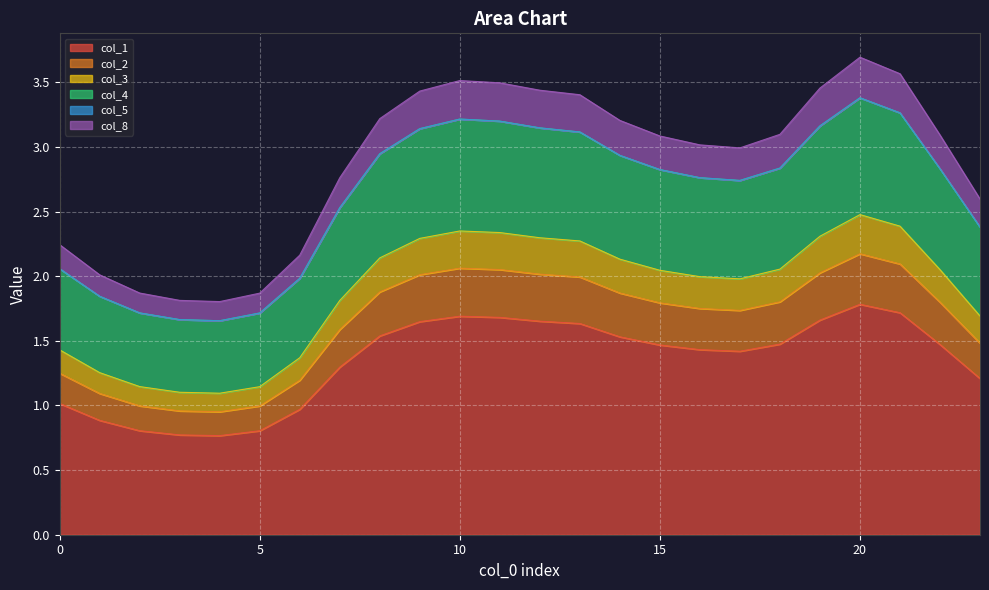

True or false: col_3 has a value of 5.2 at 14.

False